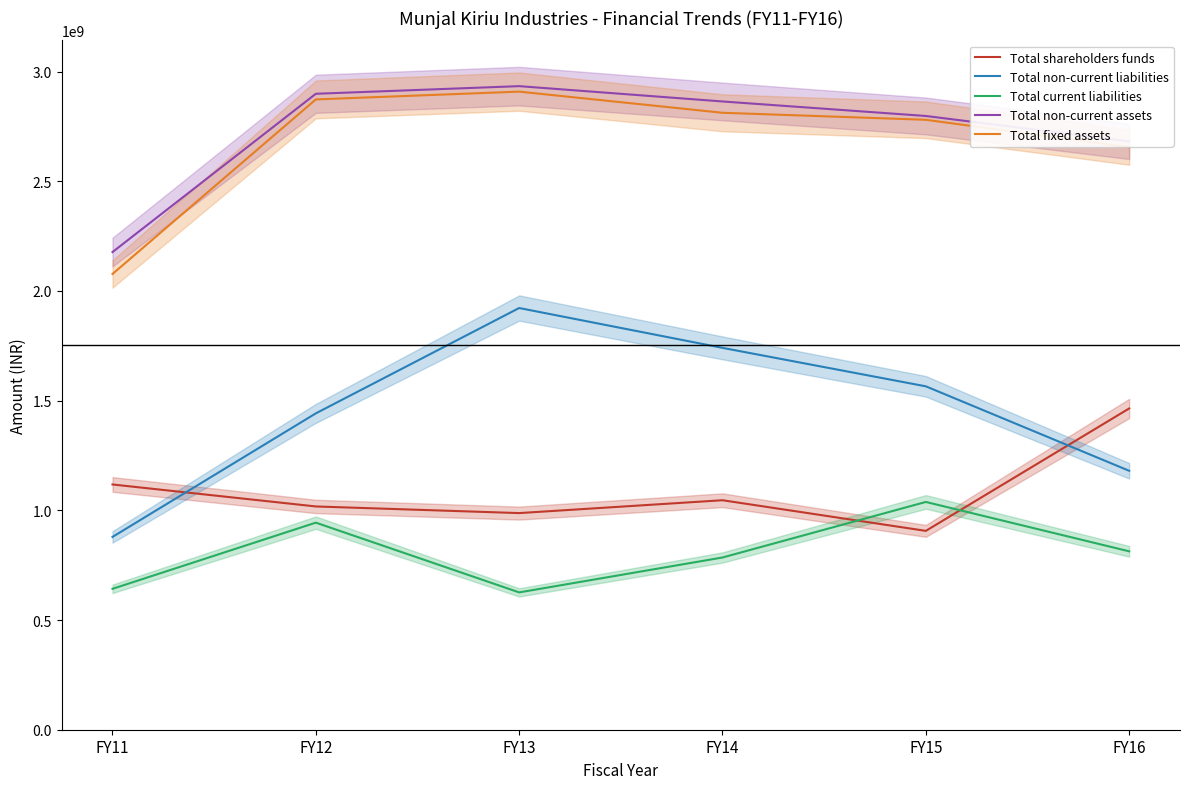

Read the Total non-current liabilities value at FY11, to the nearest 50.

878814900